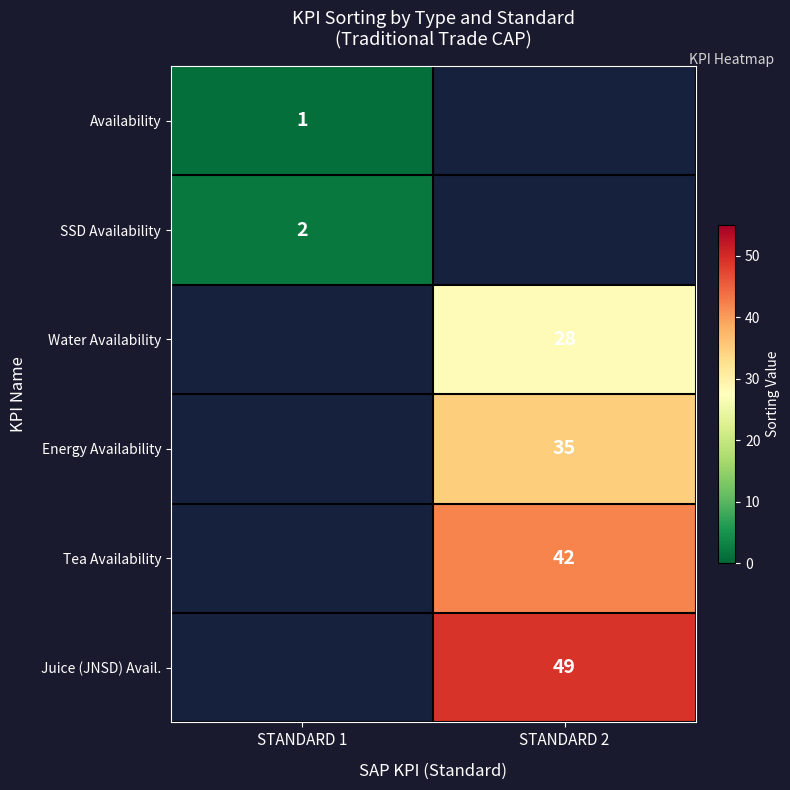

The Juice (JNSD) Avail. series shows 49 at STANDARD 2. True or false?

True